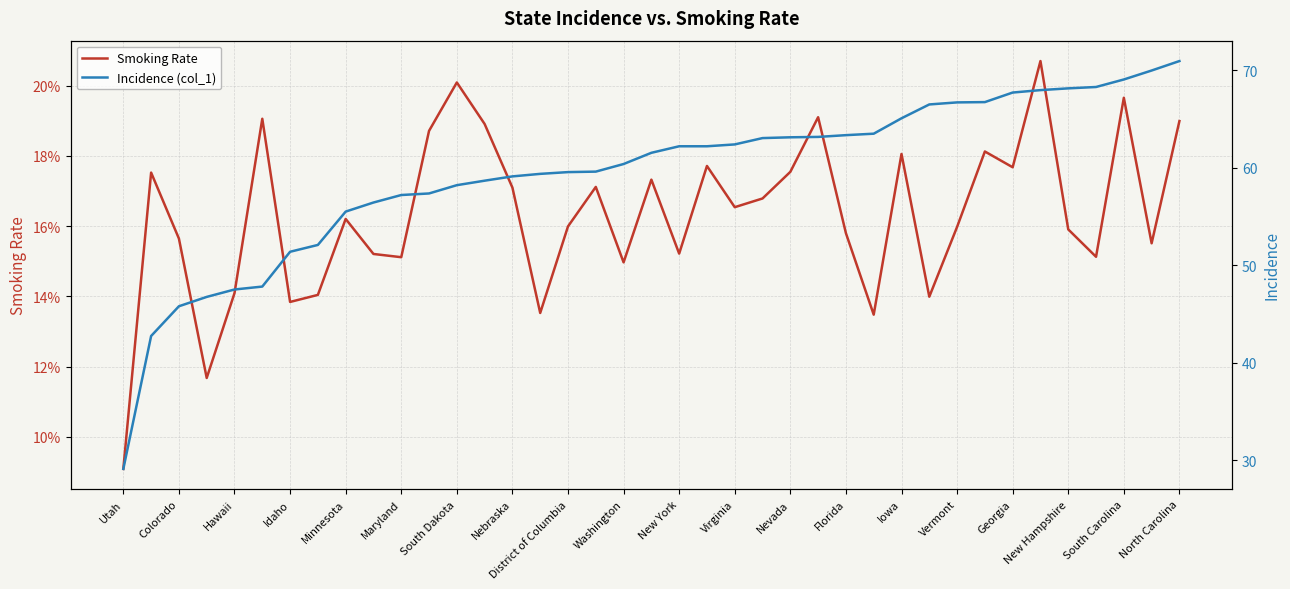

How many distinct data groups are displayed?

2